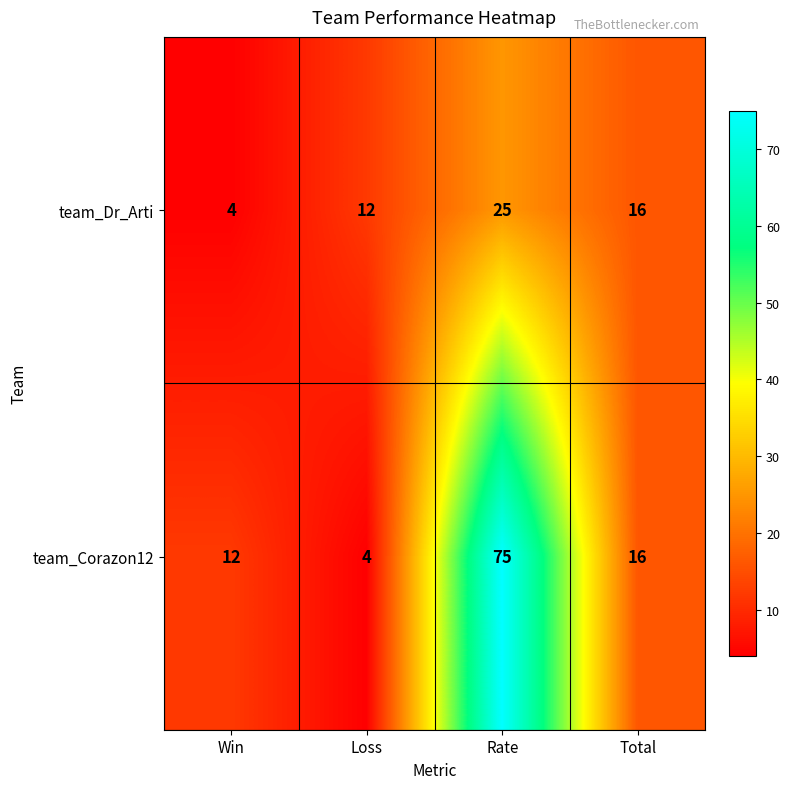

What is the sum of the team_Dr_Arti values at Win and Total?

20